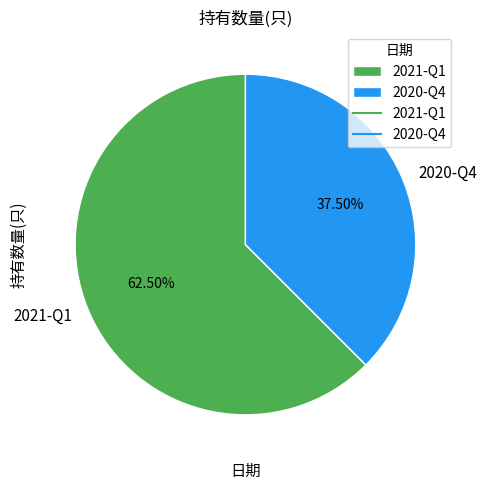

Approximately how many times larger is the value at 2020-Q4 compared to 2021-Q1?

0.6